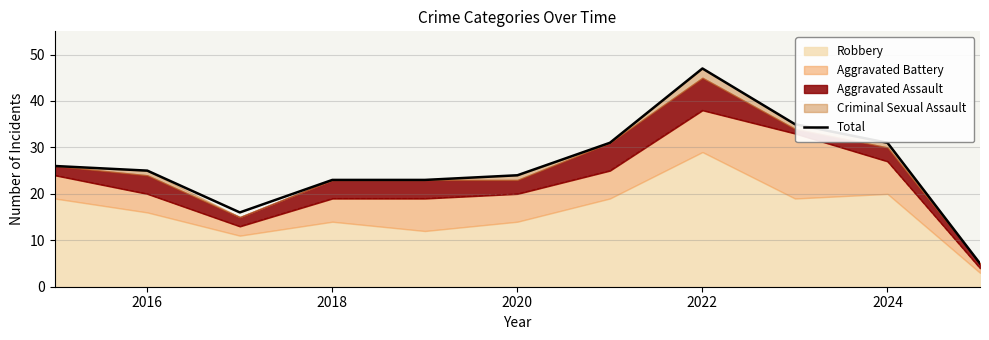

Which category has the highest value in the Total series?

2022